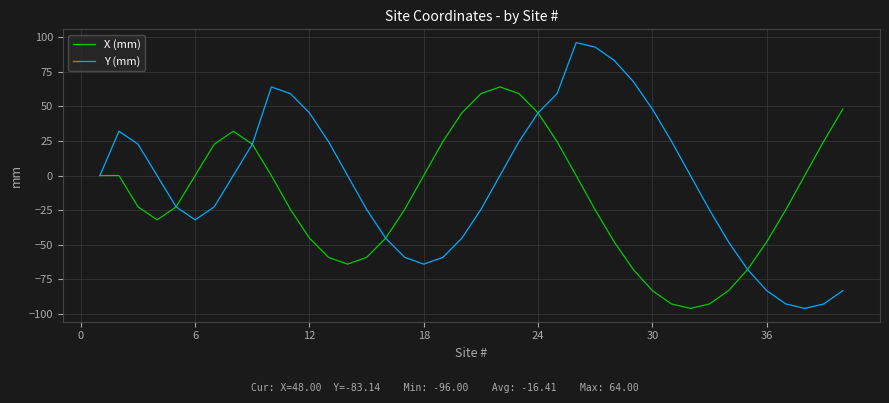

Which series has the largest total across all categories?

Y (mm)